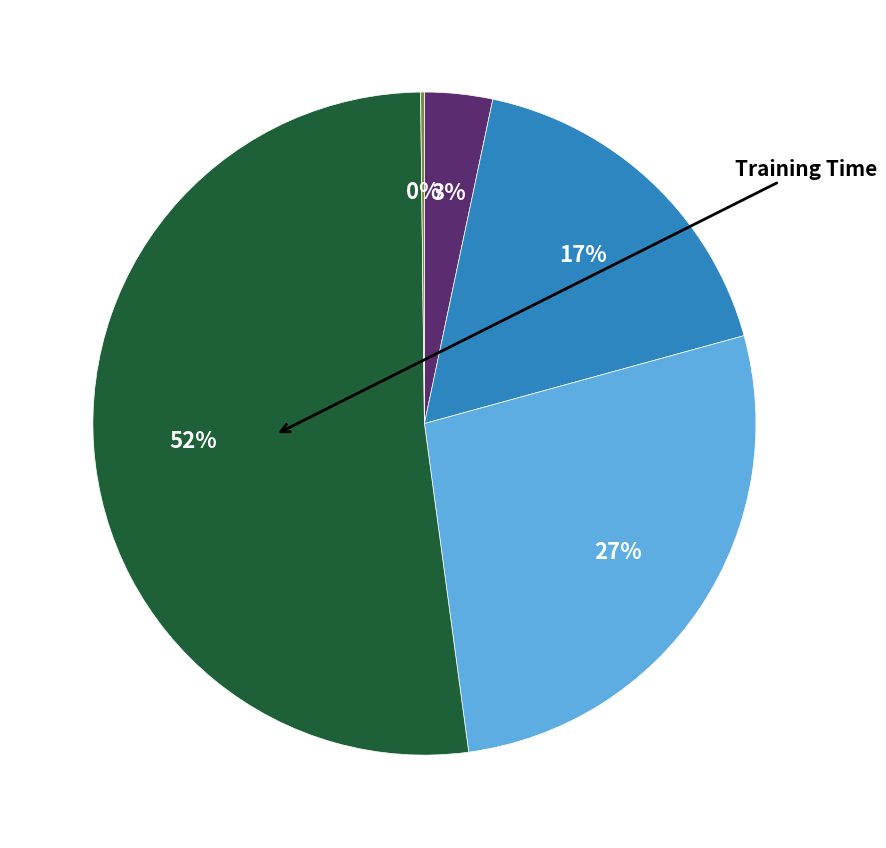

Is there a majority slice in this chart?

Yes